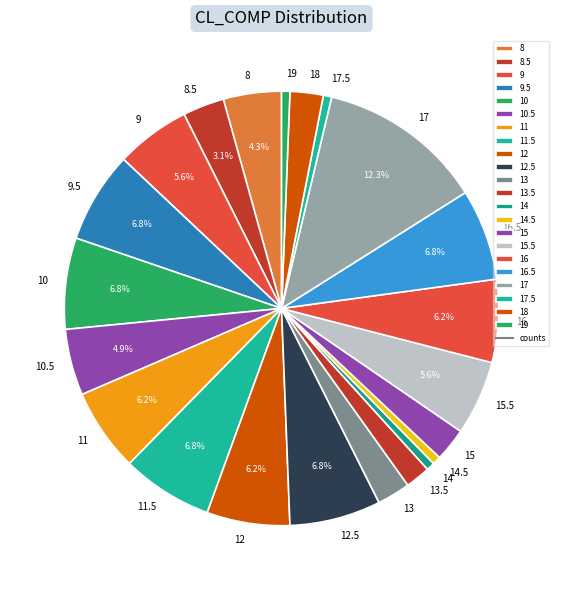

Does 19 account for over 50% of the chart?

No